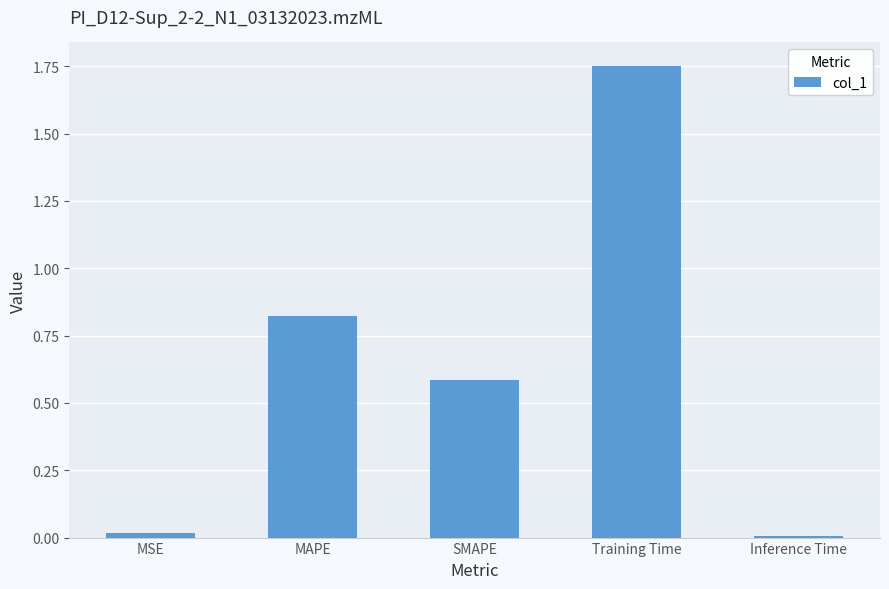

Is it true that the value at MSE is 0.0?

True